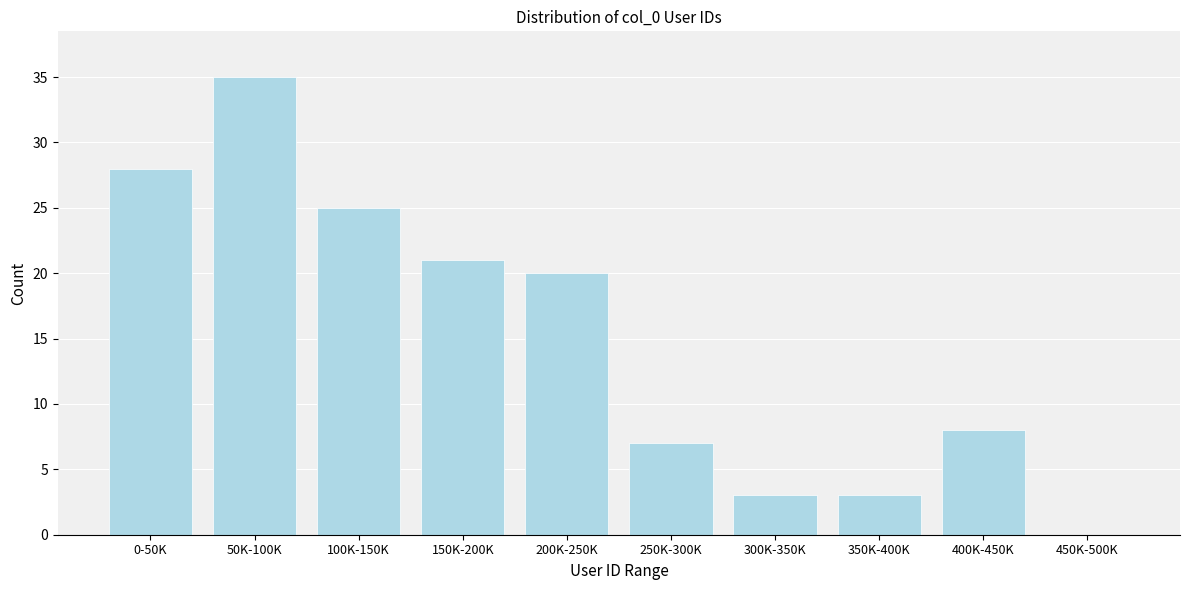

Reading left to right, what are all the values shown in this chart?

0-50K=28	50K-100K=35	100K-150K=25	150K-200K=21	200K-250K=20	250K-300K=7	300K-350K=3	350K-400K=3	400K-450K=8	450K-500K=0